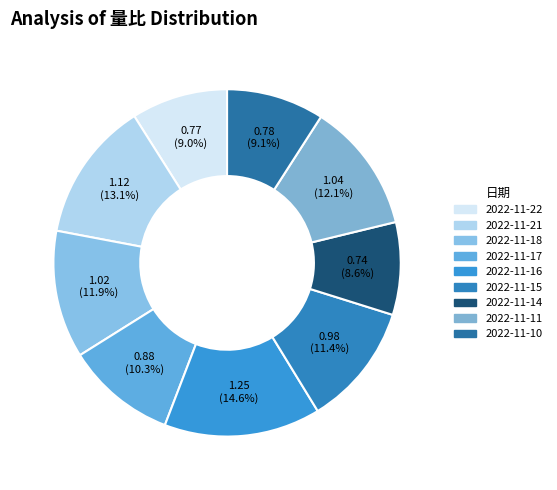

Is it true that 2022-11-17 is 25% of the pie?

False